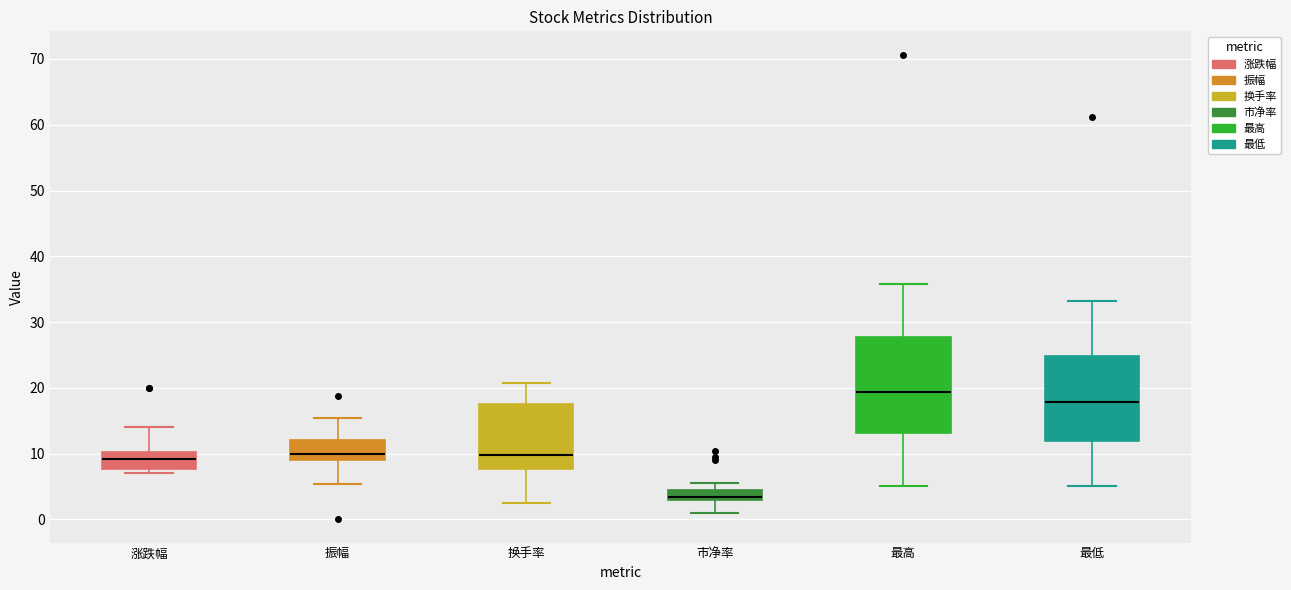

Which box's median line is the lowest?

市净率